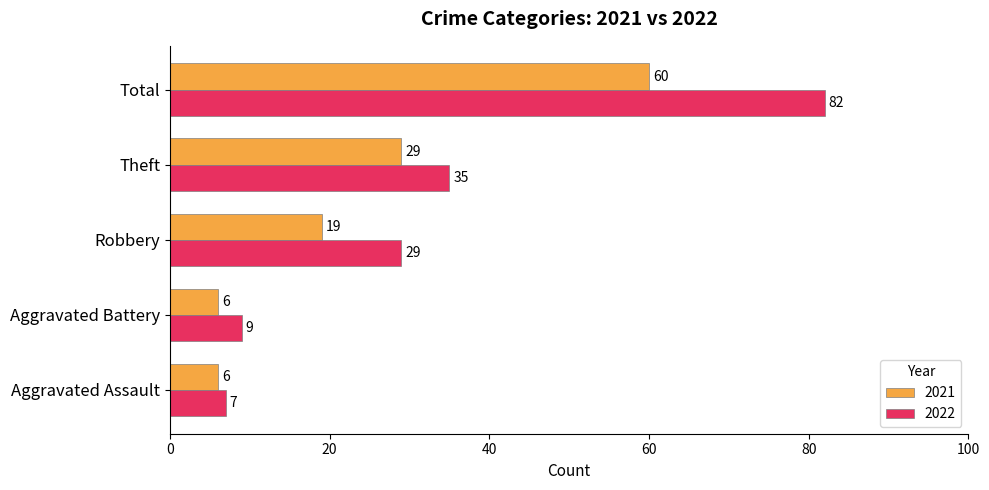

List the labels in order of 2022 value, smallest first.

Aggravated Assault, Aggravated Battery, Robbery, Theft, Total